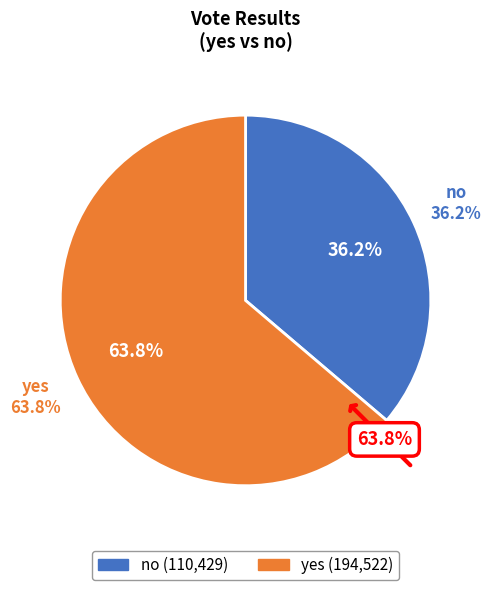

What is the majority slice?

yes